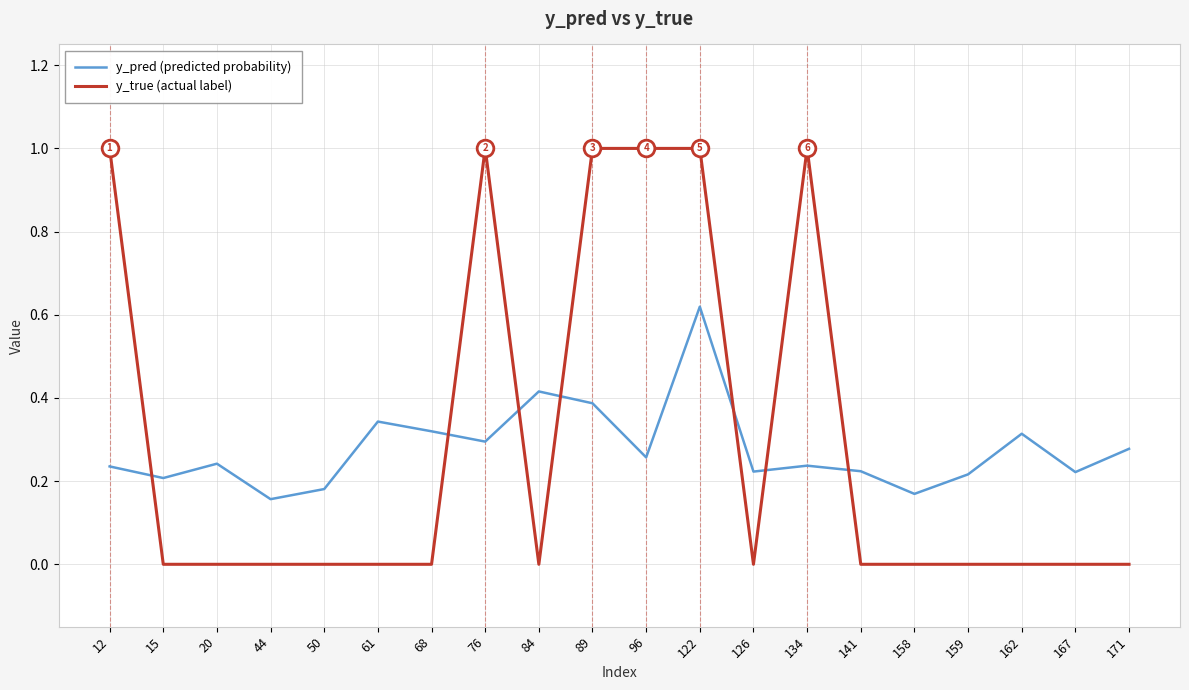

In y_pred (predicted probability), how many points are higher than both neighbors (excluding endpoints)?

6